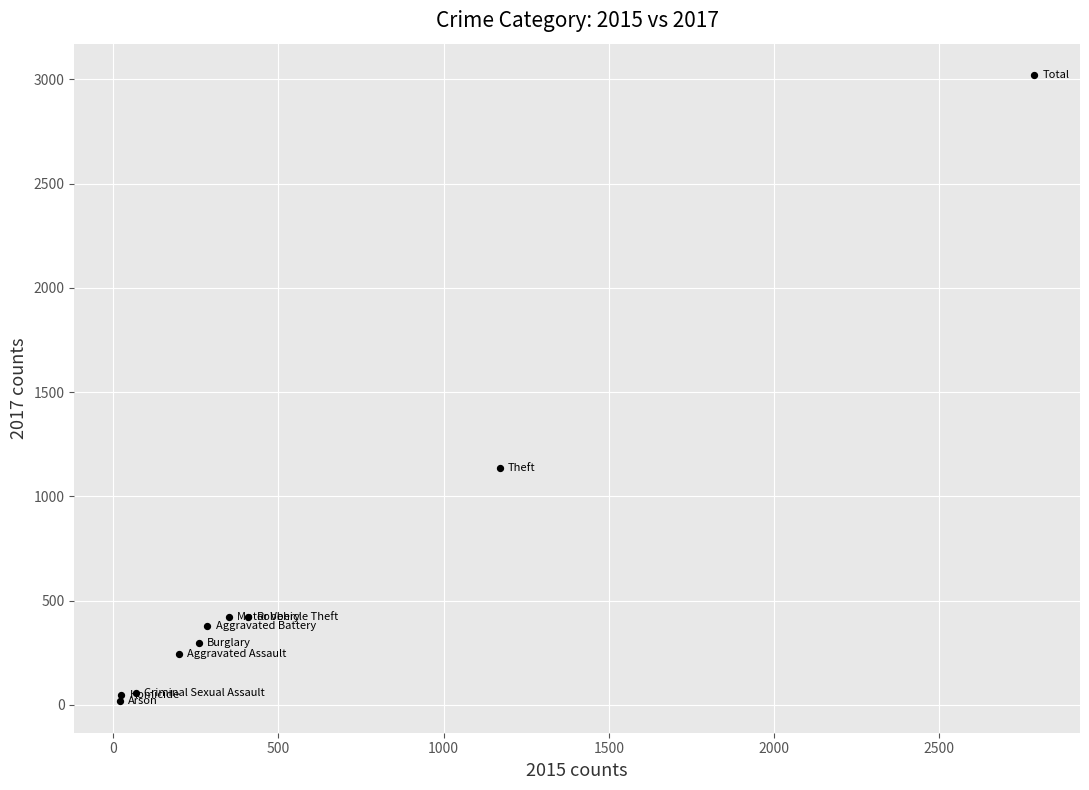

What Y value in the scatter plot is closest to 1518?

1138